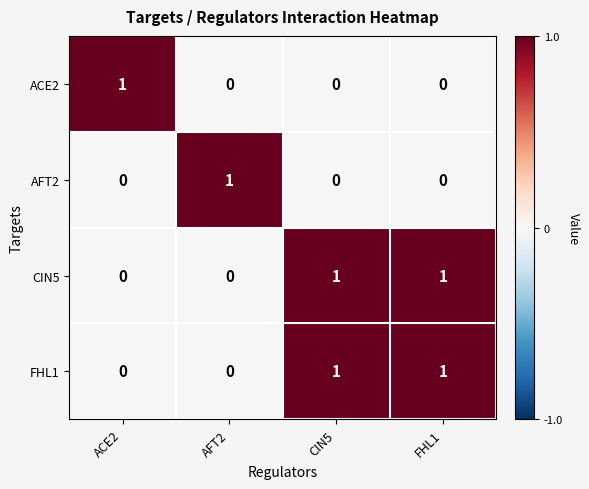

Is the value of CIN5 at ACE2 greater than the value of FHL1 at FHL1?

No